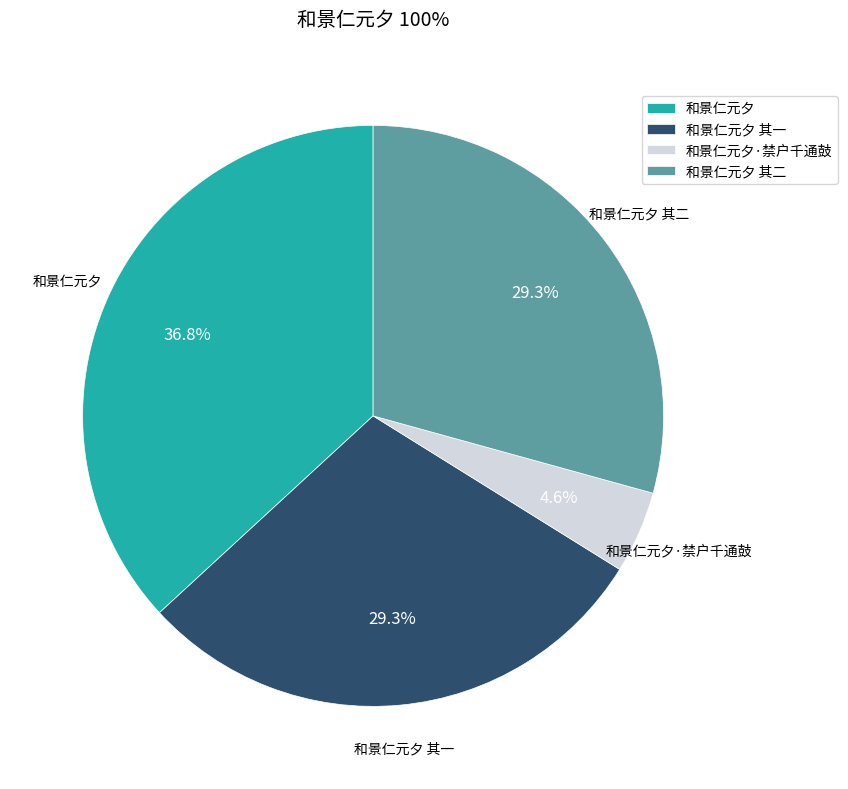

Does 和景仁元夕 其一 represent more than half of the total?

No